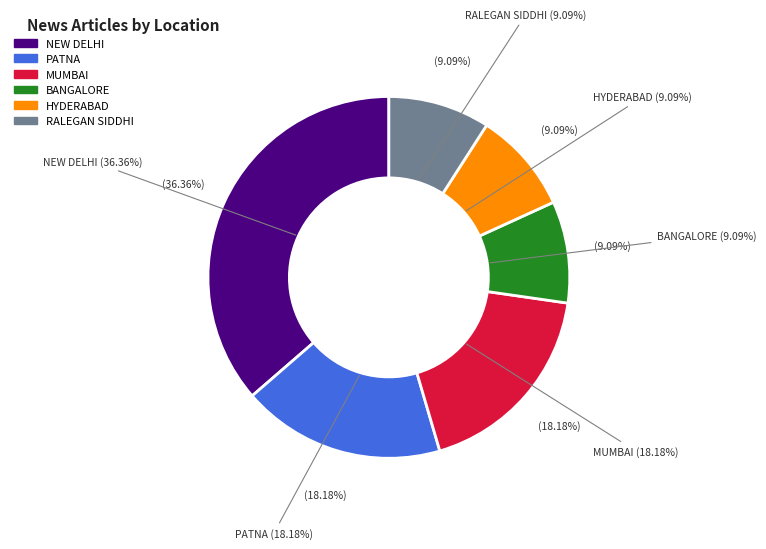

What is the smallest slice in the pie chart?

BANGALORE